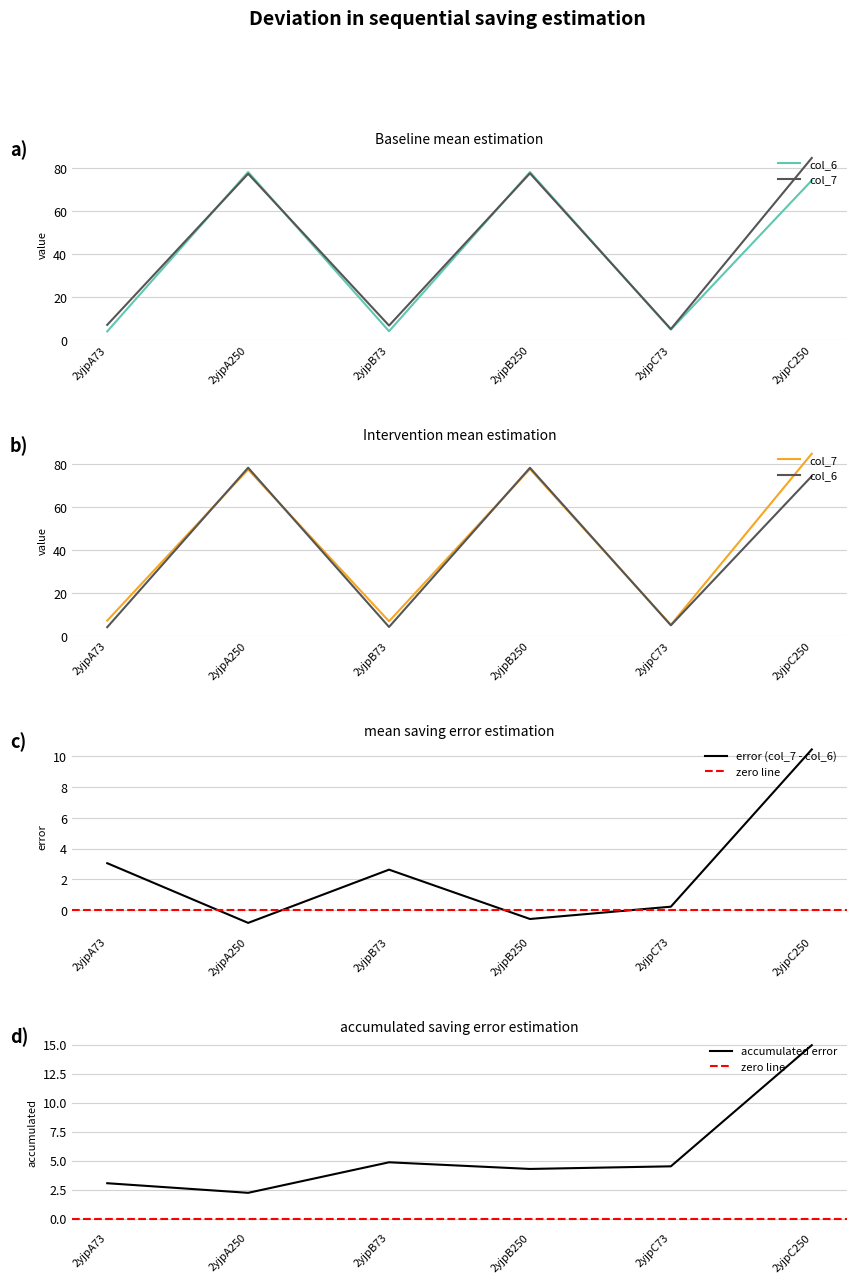

What is the label of the 1st point from the right?

2yjpC250